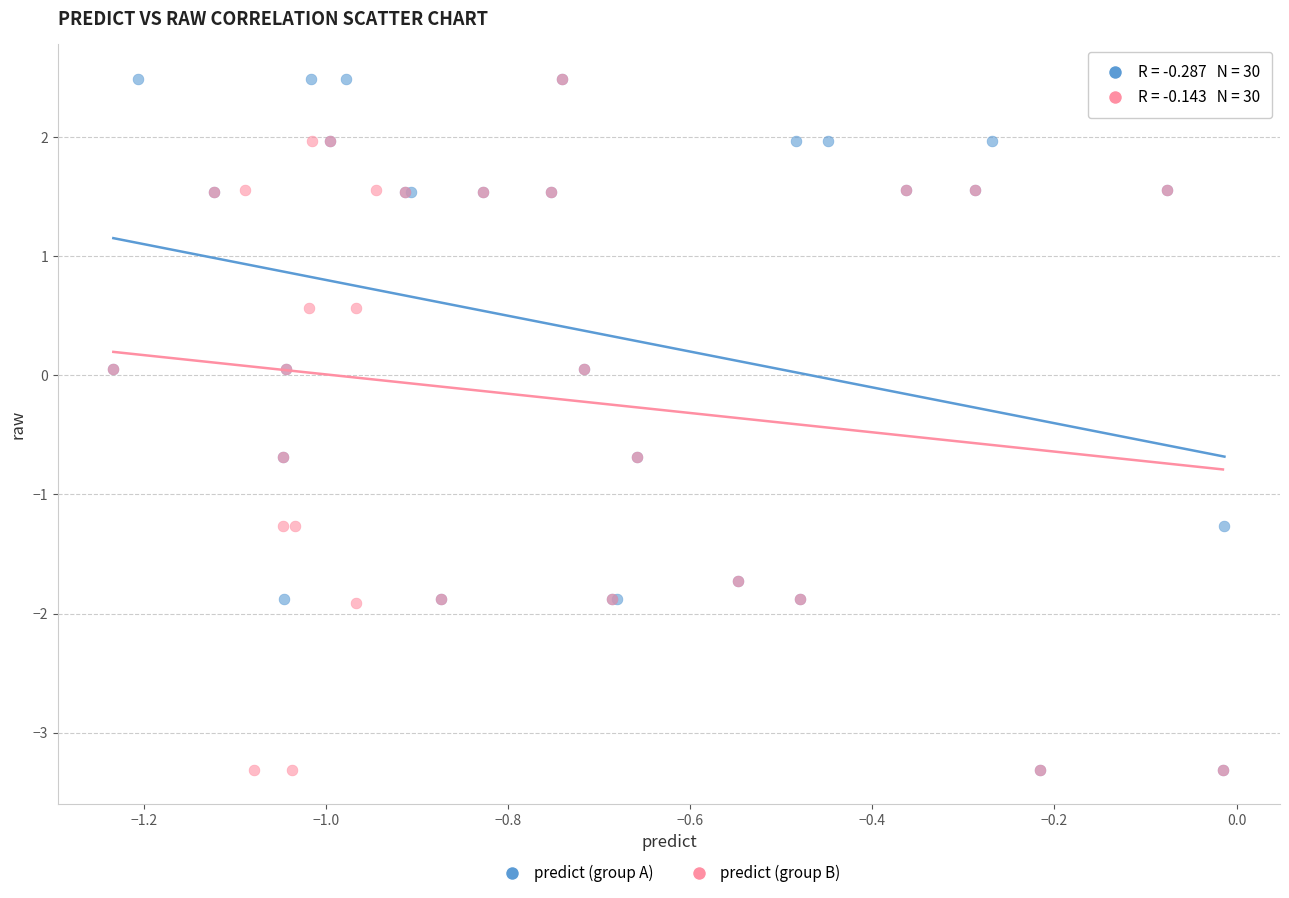

What are all the series names shown in the legend?

predict (group A), predict (group B)